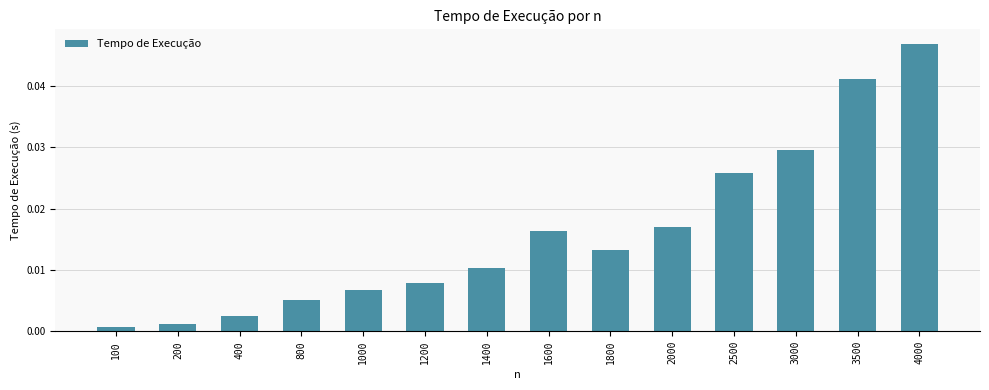

How many distinct data groups are displayed?

1